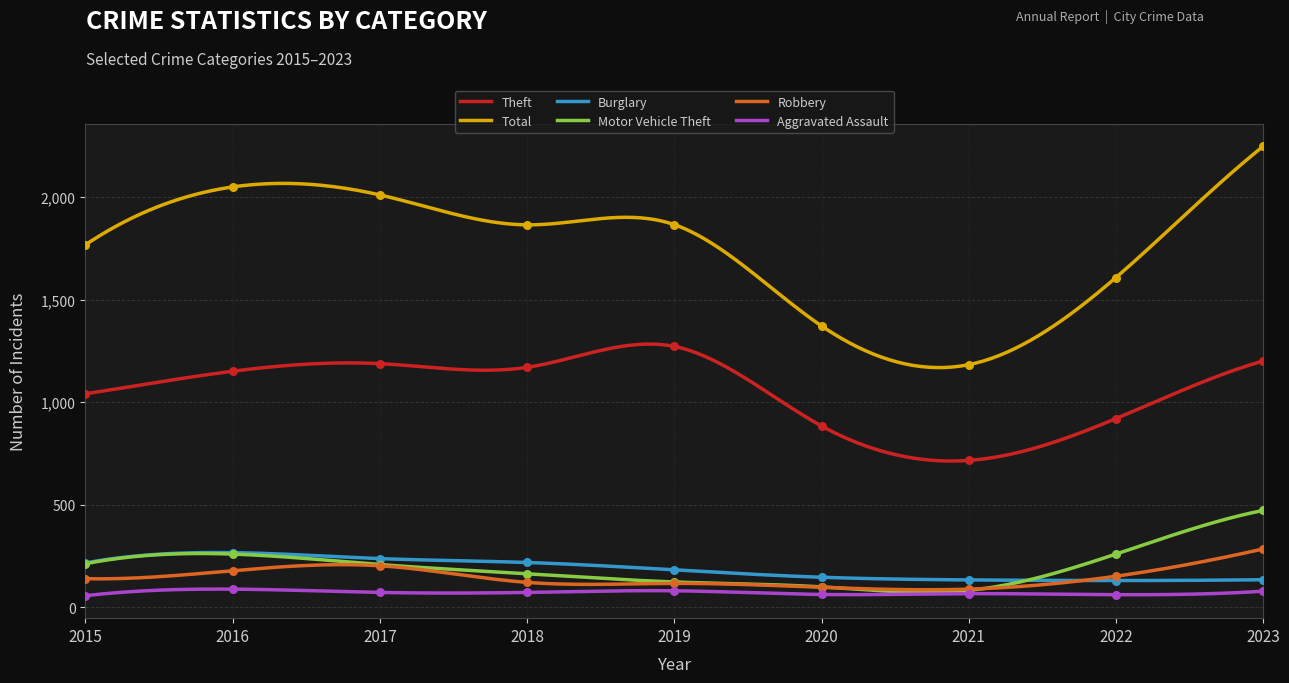

What are all the series names shown in the legend?

Theft, Total, Burglary, Motor Vehicle Theft, Robbery, Aggravated Assault